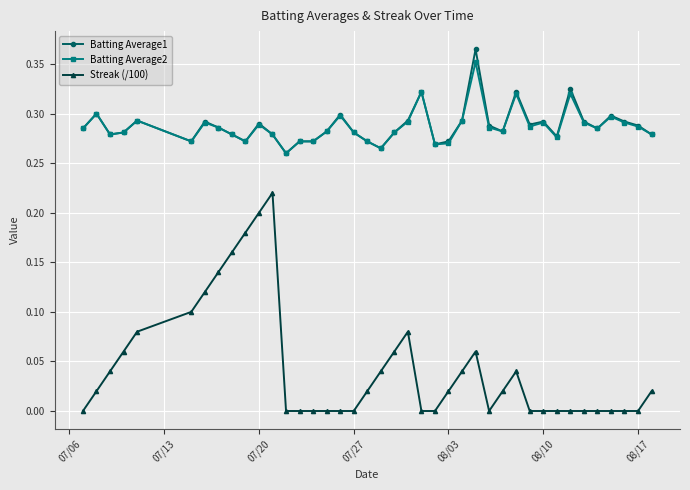

True or false: Batting Average1 has more than 2 interior local peaks.

True